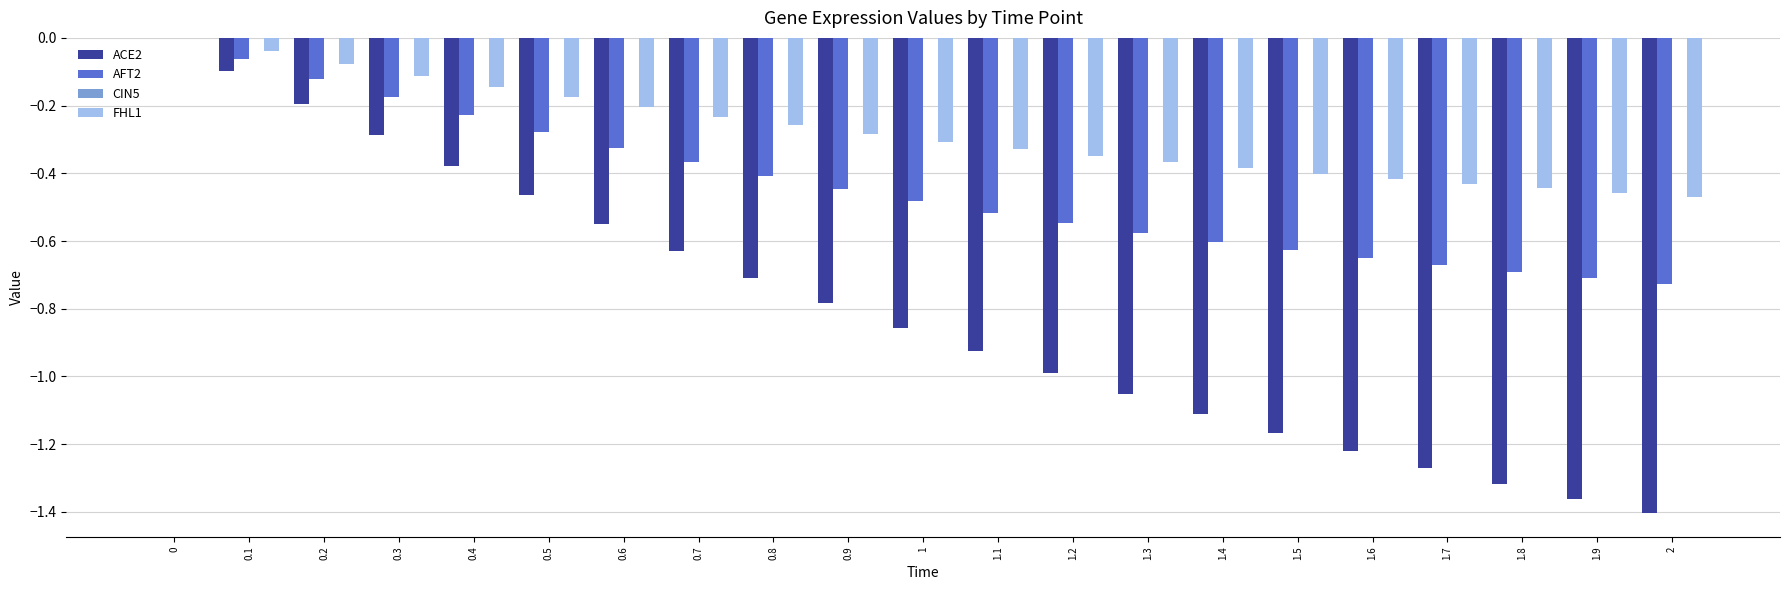

The FHL1 series shows -0.4 at 1.7. True or false?

True